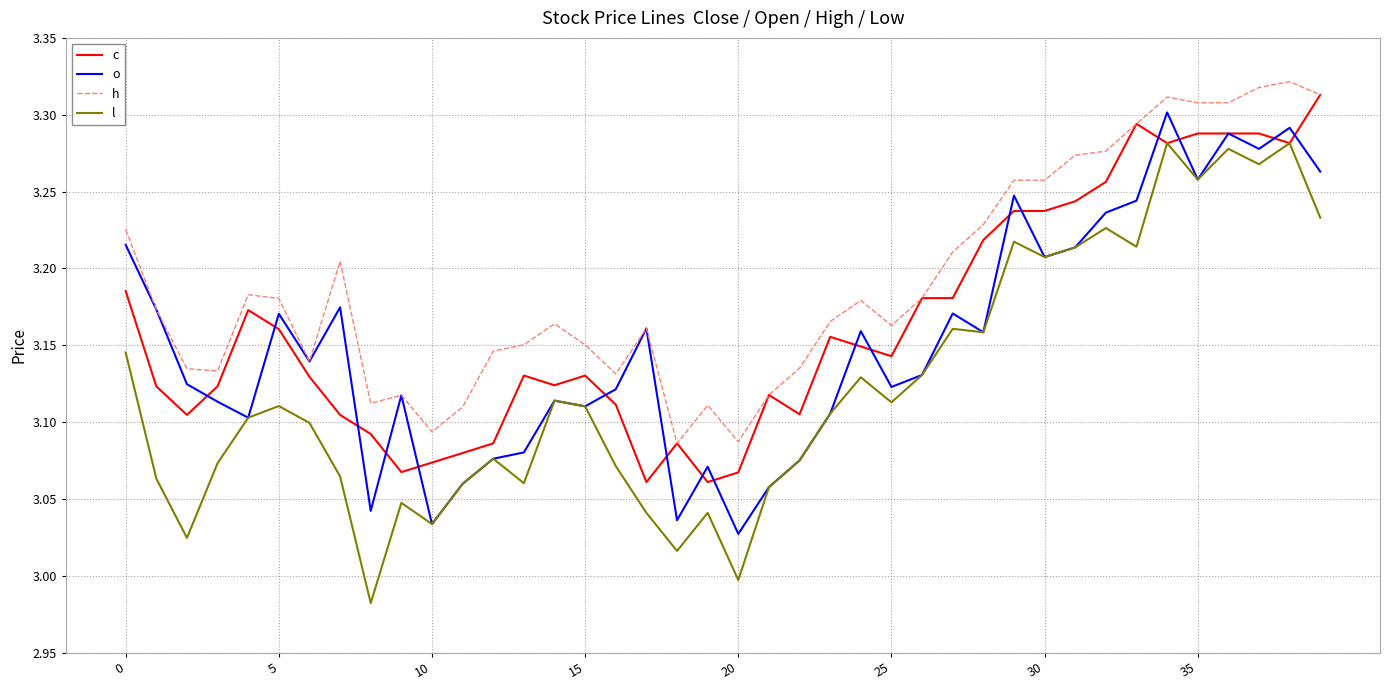

List the series in order of their overall mean, lowest first.

l, o, c, h